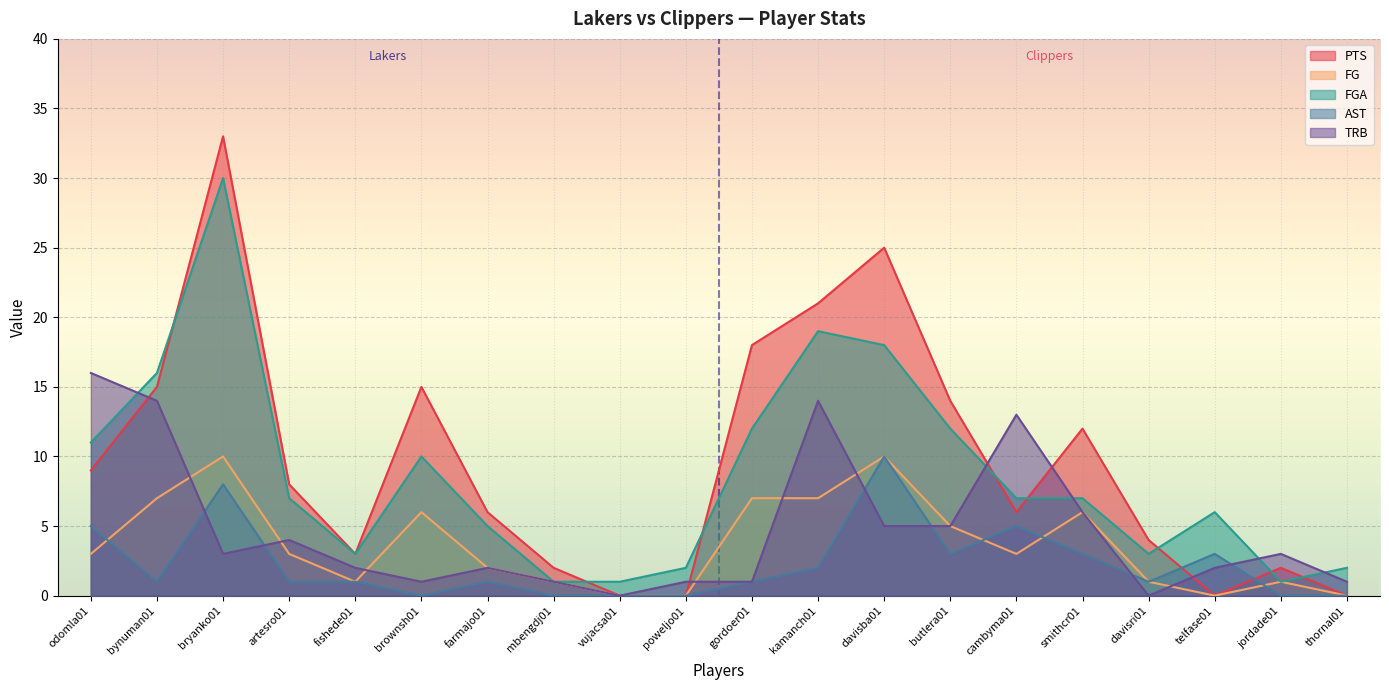

True or false: FGA has a value of 10 at cambyma01.

False